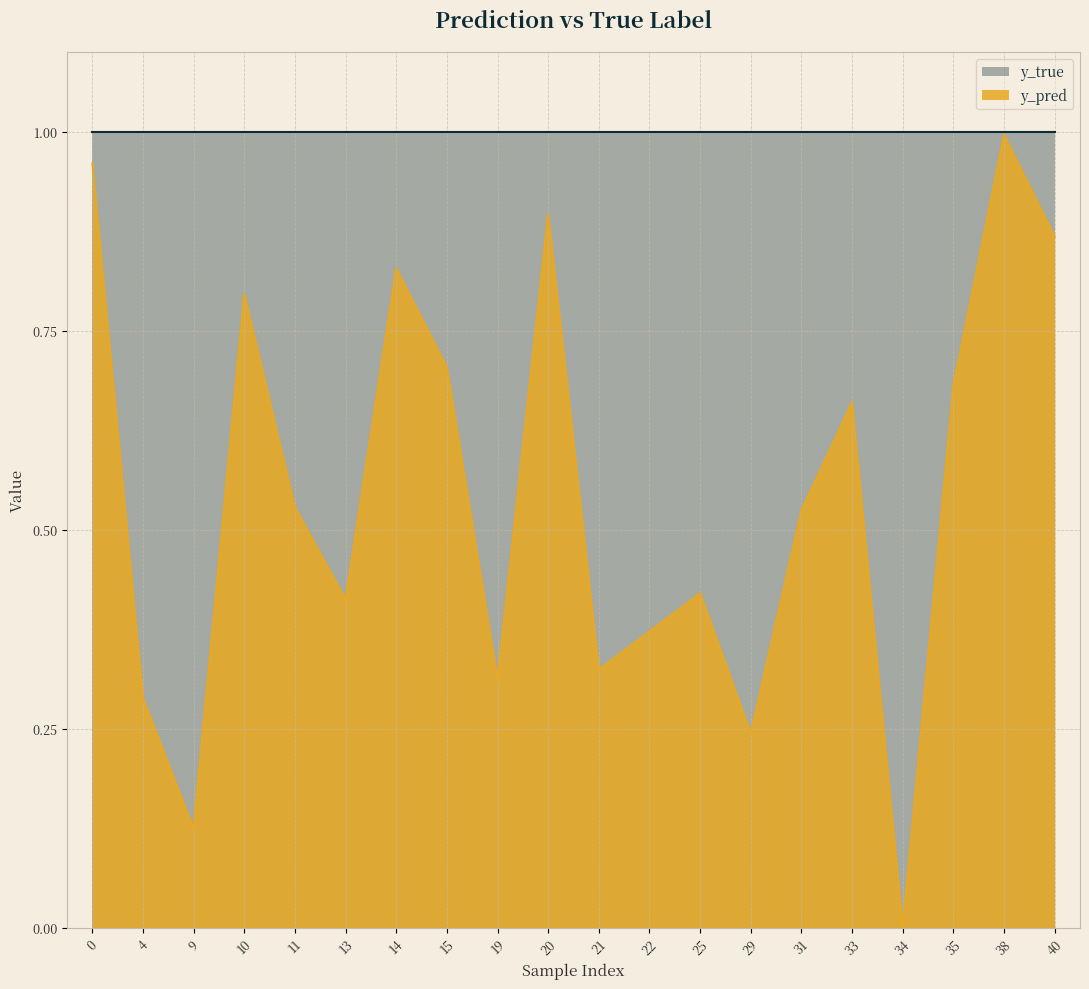

List the labels in order of value, smallest first.

34, 9, 29, 4, 19, 21, 22, 13, 25, 31, 11, 33, 35, 15, 10, 14, 40, 20, 0, 38